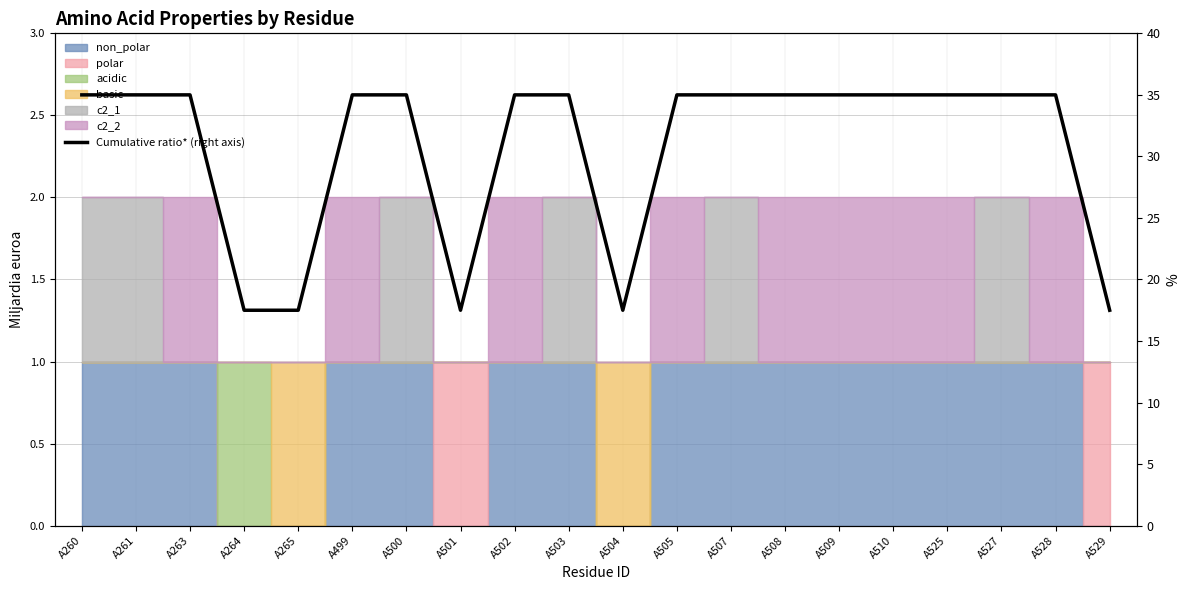

What is the maximum value shown in the chart?

35.0